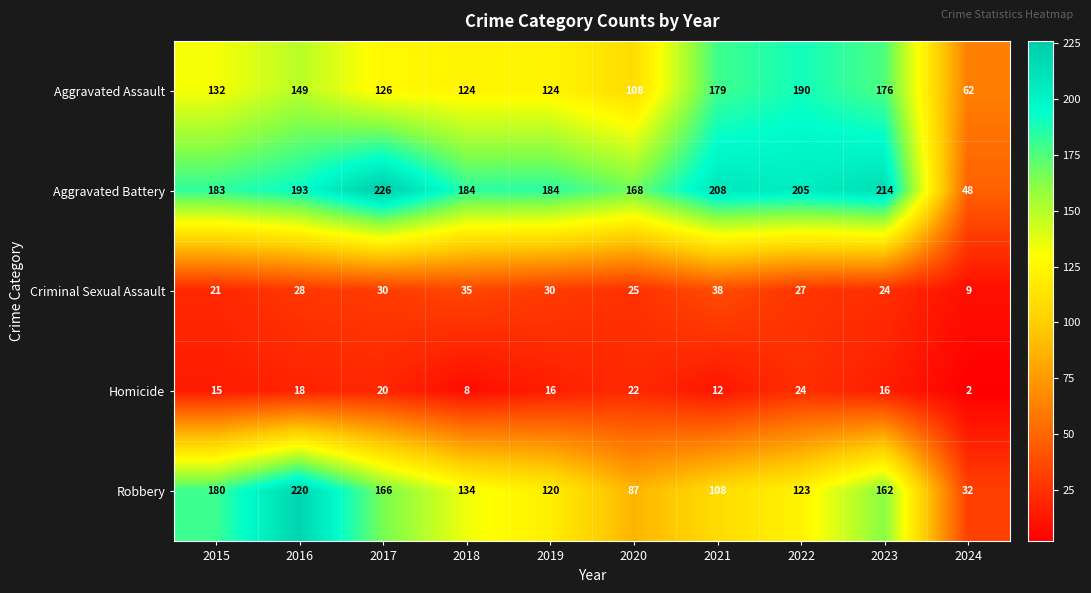

Rank the series by their maximum value, from highest to lowest.

Aggravated Battery, Robbery, Aggravated Assault, Criminal Sexual Assault, Homicide